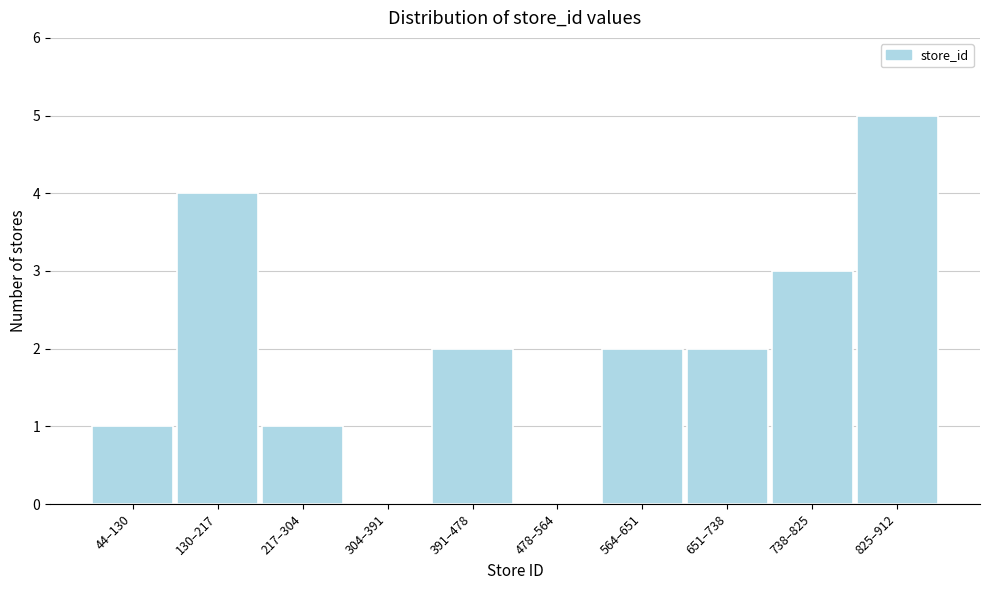

Reading left to right, extract all data points from this chart.

44–130=1	130–217=4	217–304=1	304–391=0	391–478=2	478–564=0	564–651=2	651–738=2	738–825=3	825–912=5